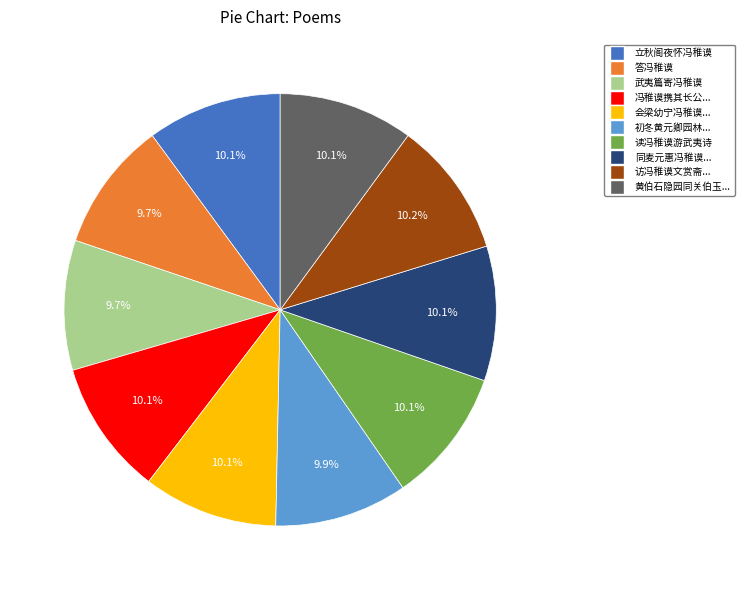

Count the number of slices in the pie.

10